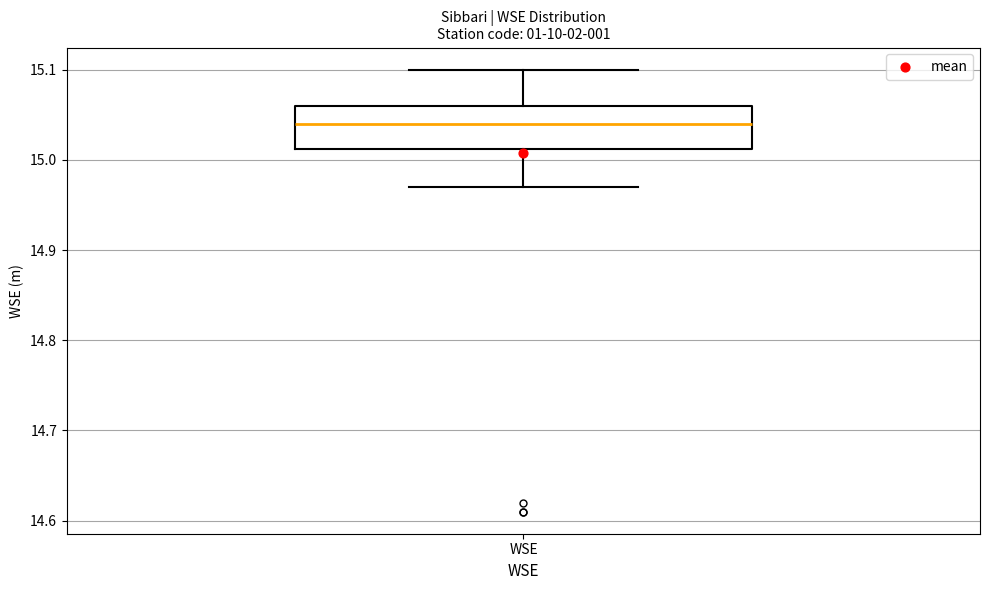

Transcribe this box plot: give where the median line is, the range the box spans, and where the two whiskers end, as read against the y-axis. The values are not printed on the chart, so give them approximately, as read against the axis.

median 15.04, box 15.01 to 15.06, whiskers 14.97 to 15.10